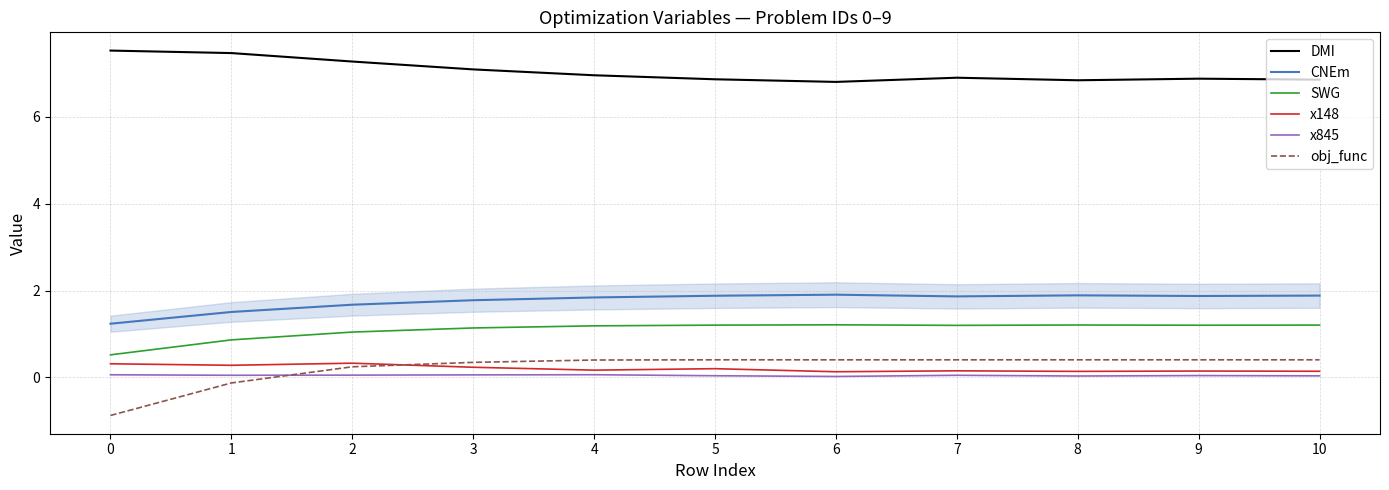

Is the value of CNEm at 10 greater than the value of x148 at 4?

Yes